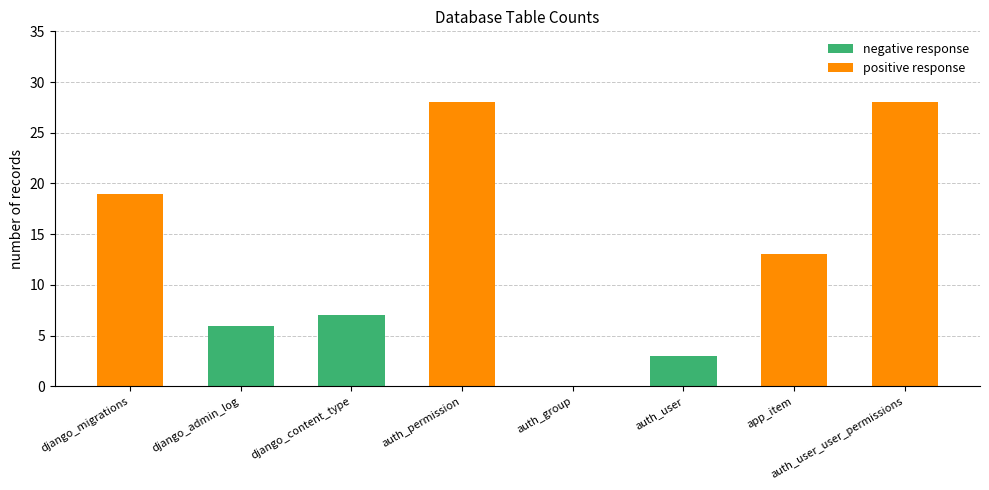

What is the total value across all series at app_item?

13